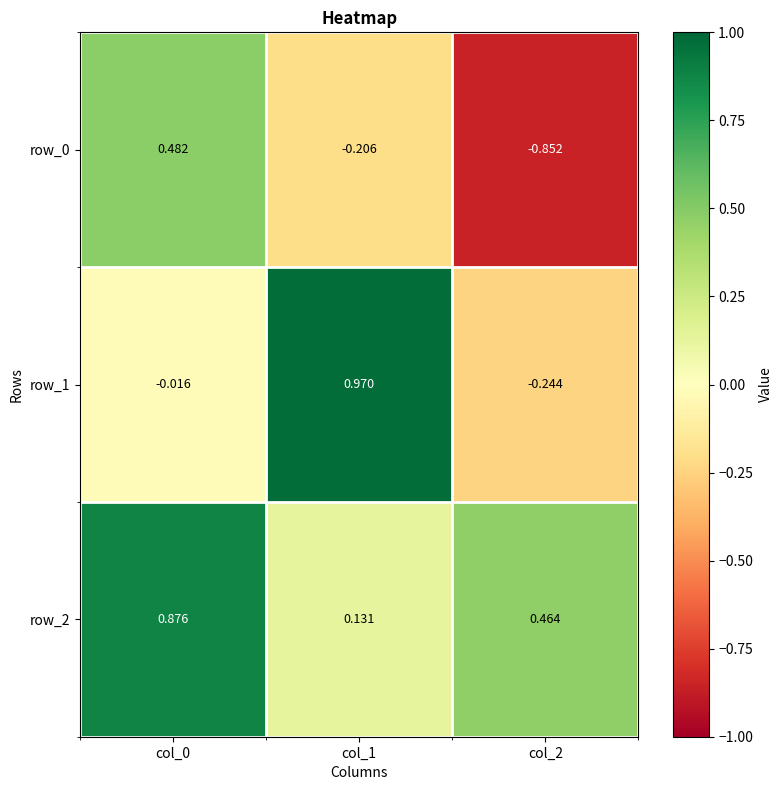

How many positive values does the row_0 series have?

1